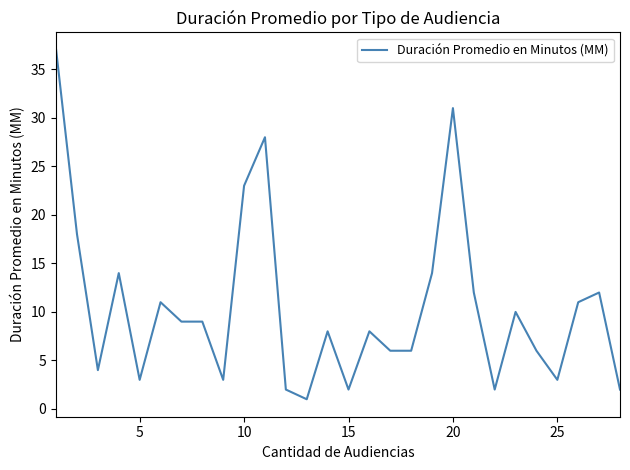

What is the maximum value shown in the chart?

37